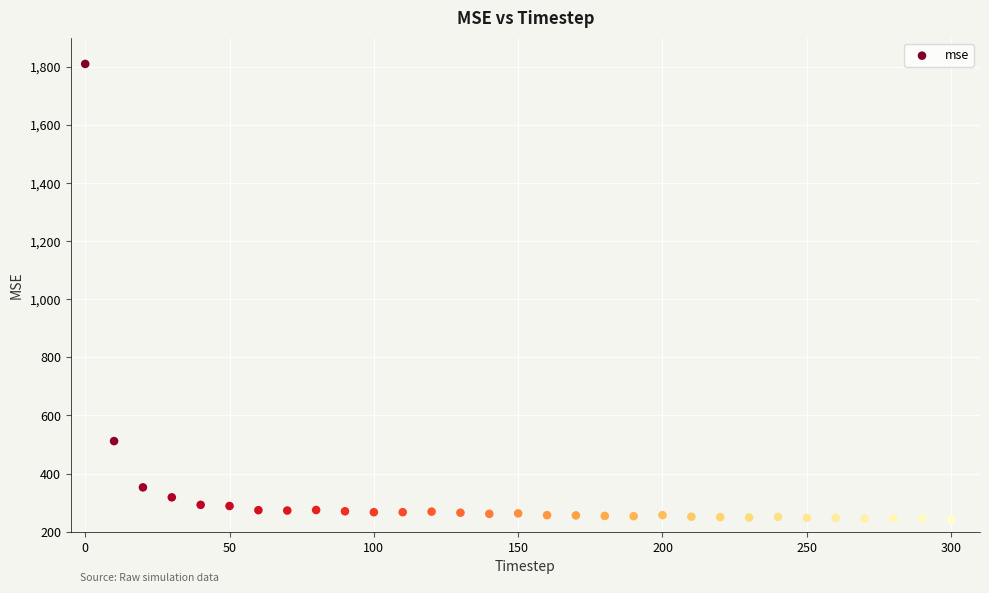

What is the range of X values (max minus min)?

300.0